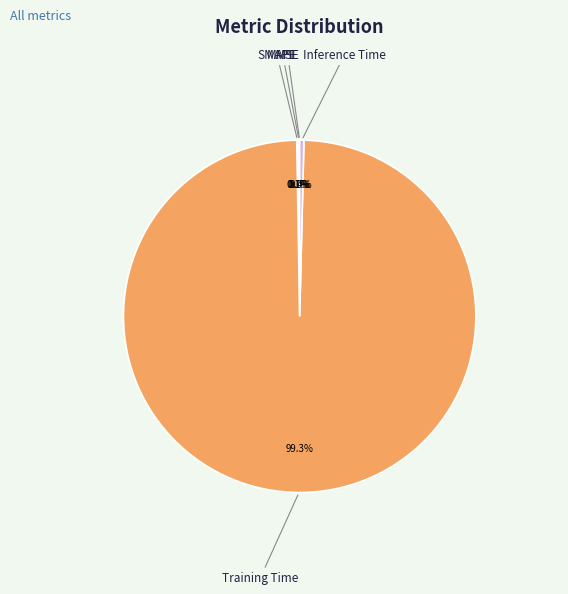

Is there any slice that represents more than half of the pie?

Yes